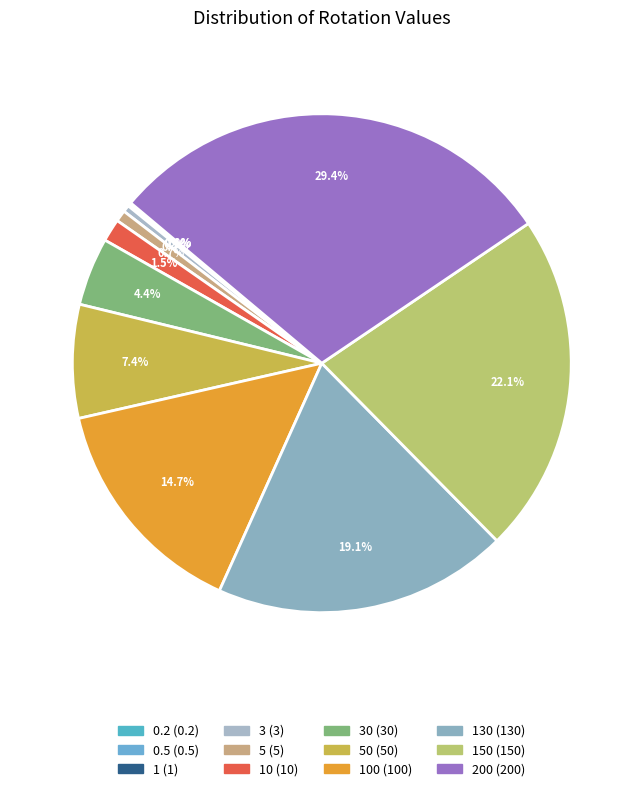

To the nearest percent, what is the difference between the largest and smallest slice percentages?

29%